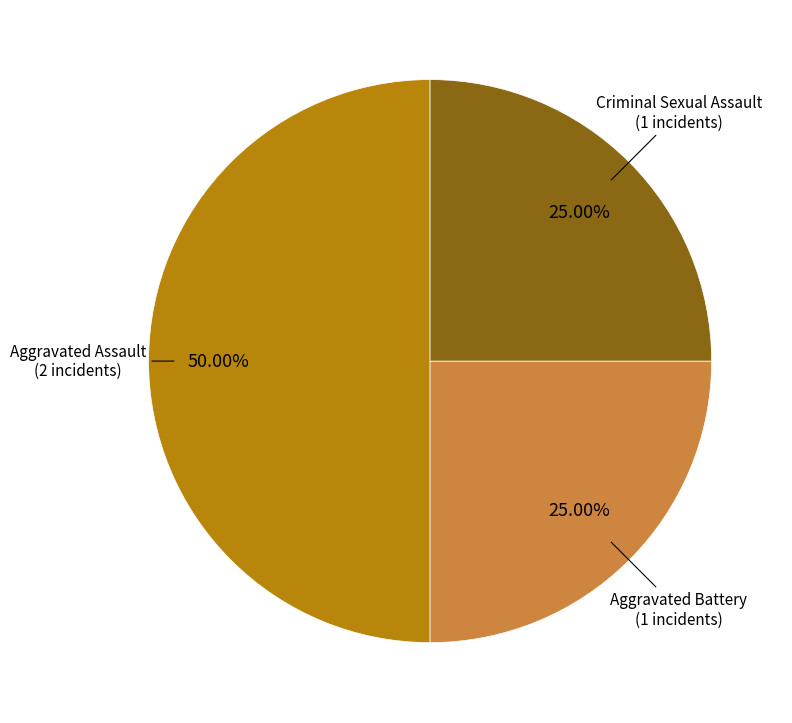

Does any single category account for the majority?

No